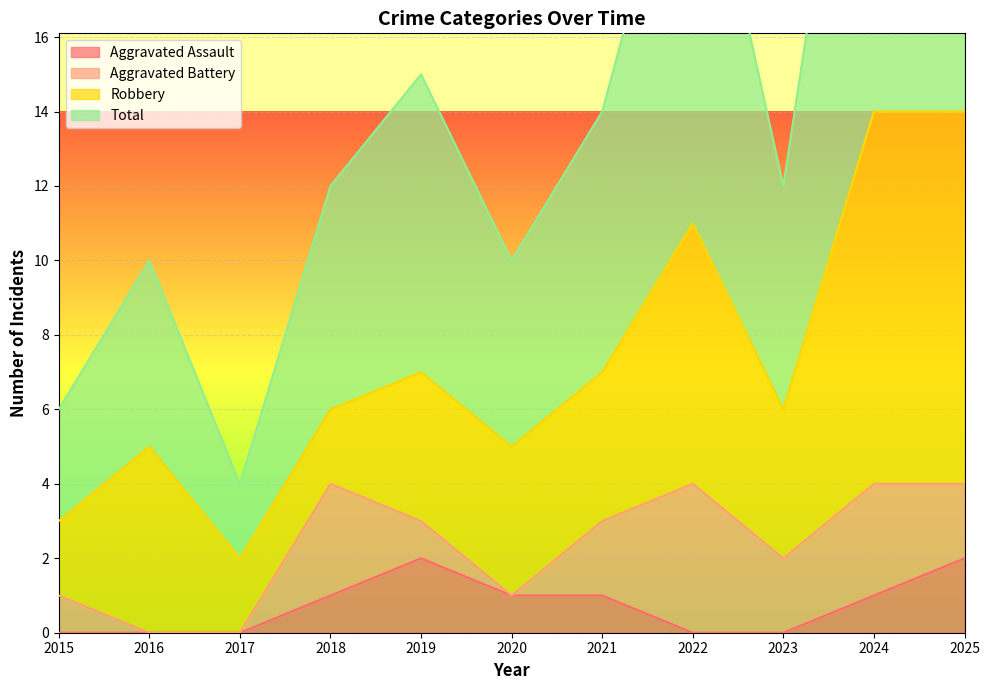

Which series has the largest total across all categories?

Total